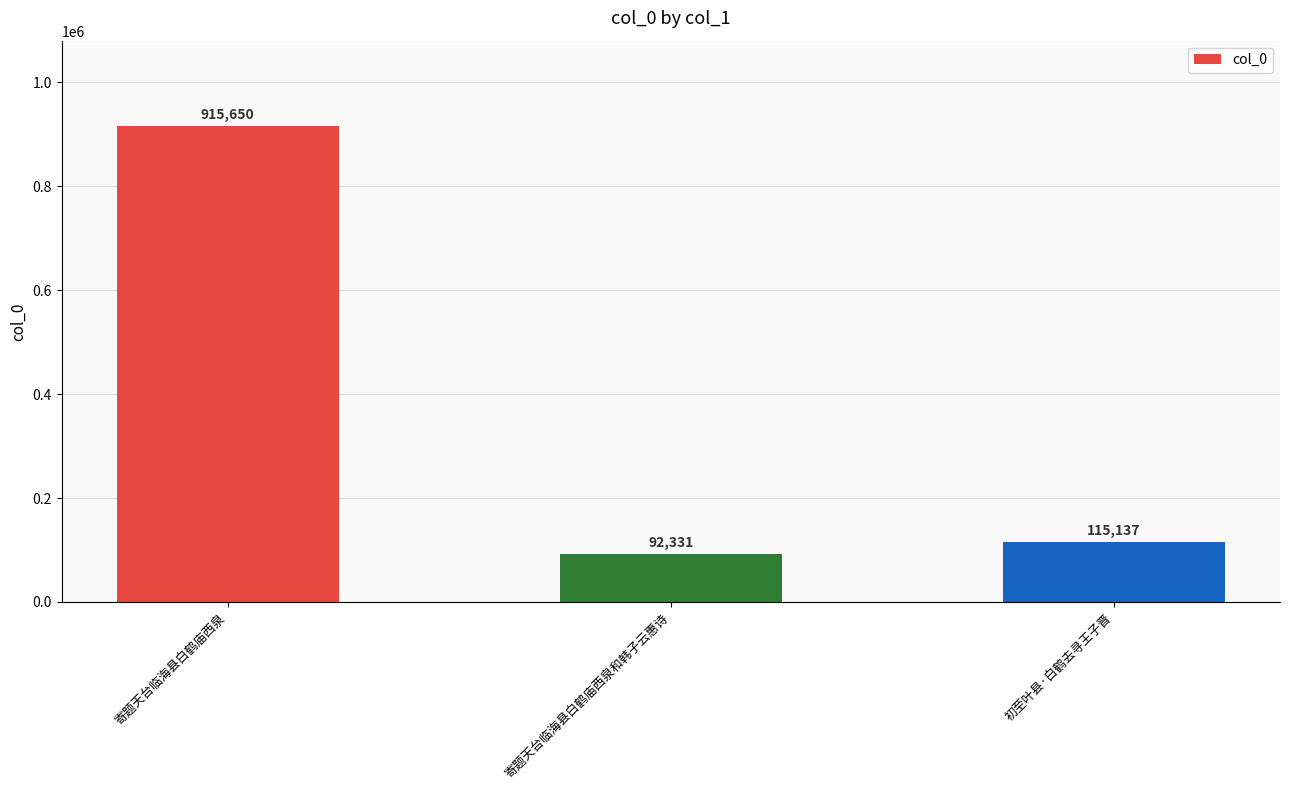

At which category does the chart reach its peak across all series?

寄题天台临海县白鹤庙西泉